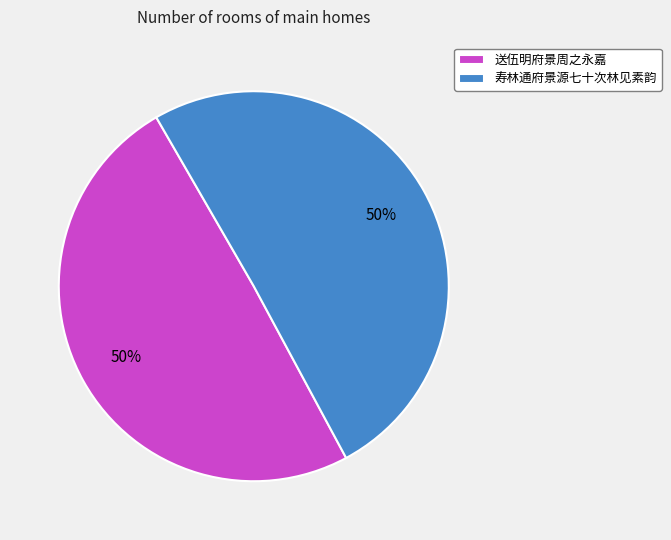

To the nearest percent, what is the combined percentage of 寿林通府景源七十次林见素韵 and 送伍明府景周之永嘉?

100%